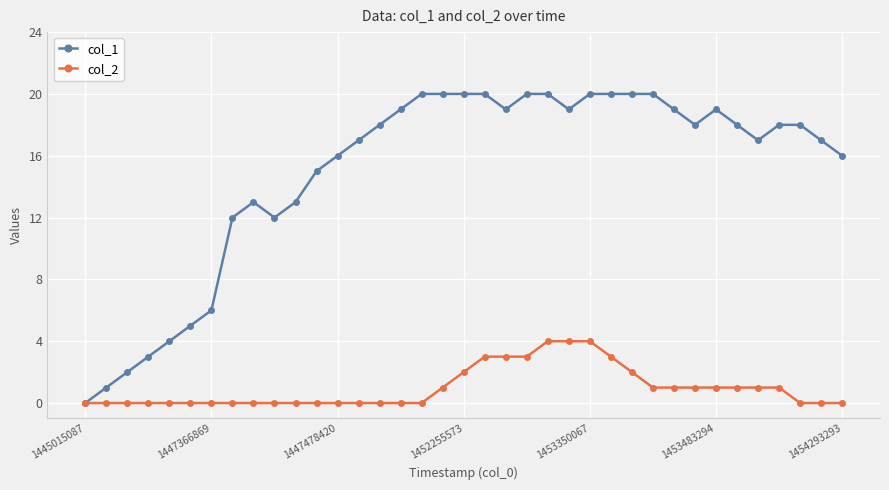

Which series has the largest total across all categories?

col_1